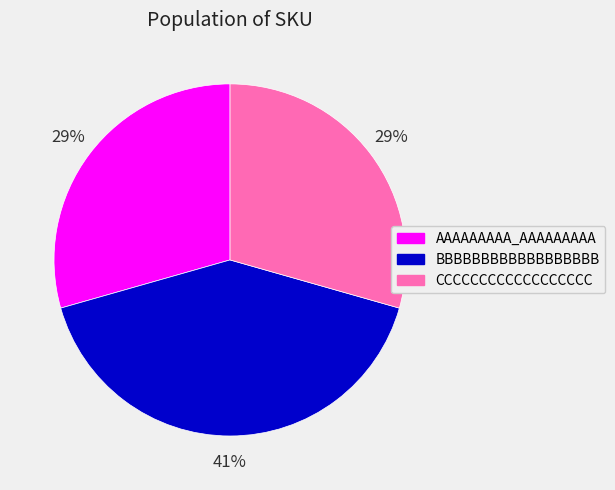

To the nearest percent, what is the difference between the largest and smallest slice percentages?

12%